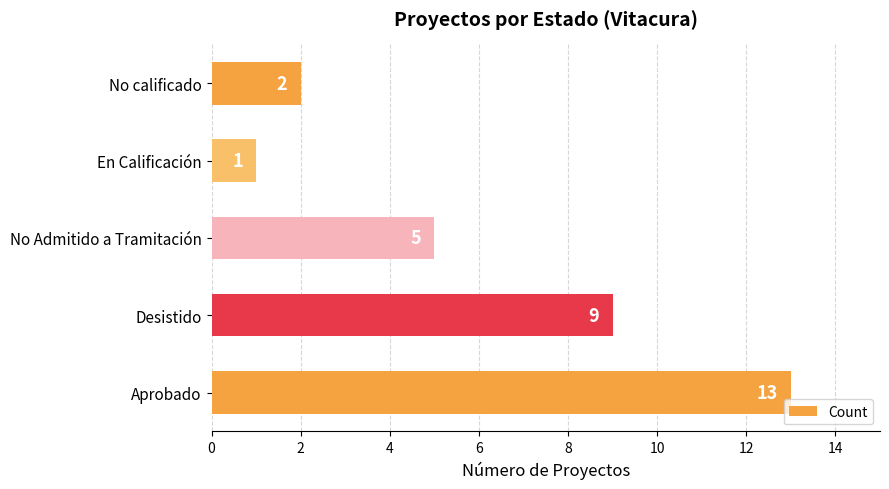

Rank the categories by value from lowest to highest.

En Calificación, No calificado, No Admitido a Tramitación, Desistido, Aprobado